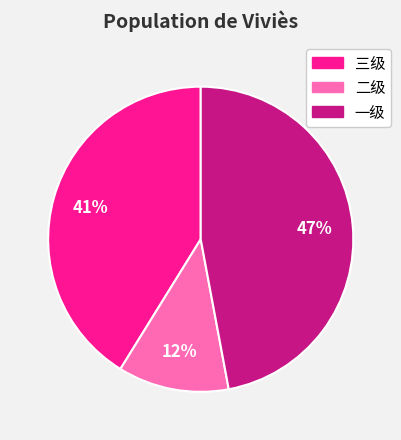

To the nearest percent, what portion does 三级 represent?

41%